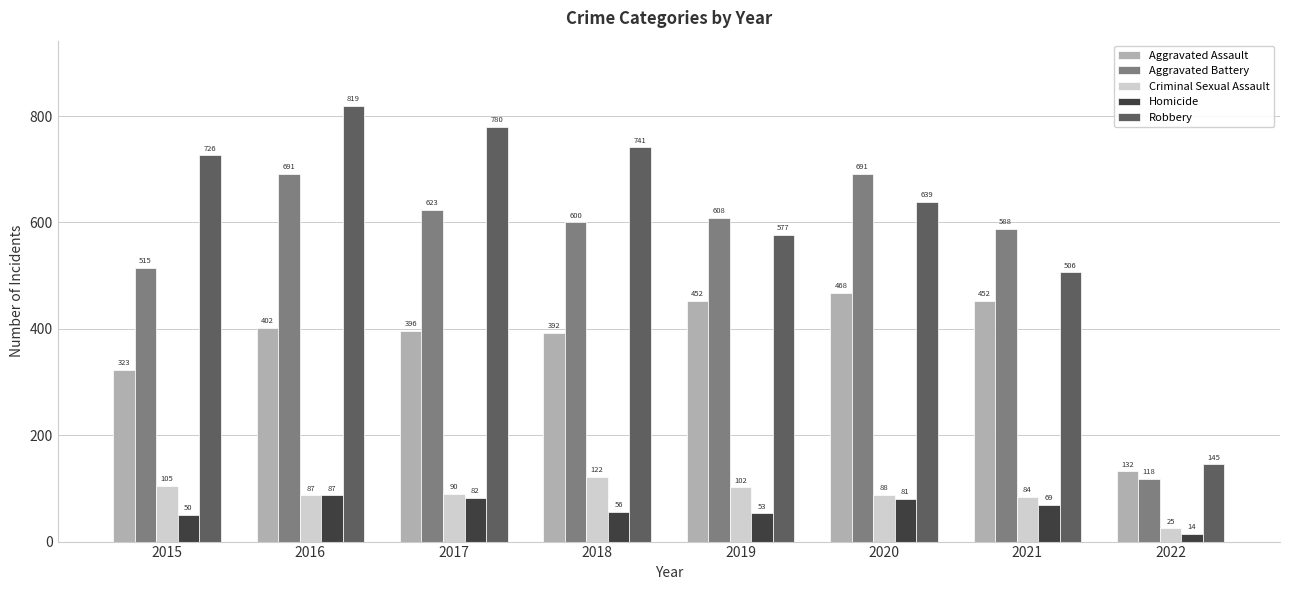

Which series has the largest total across all categories?

Robbery